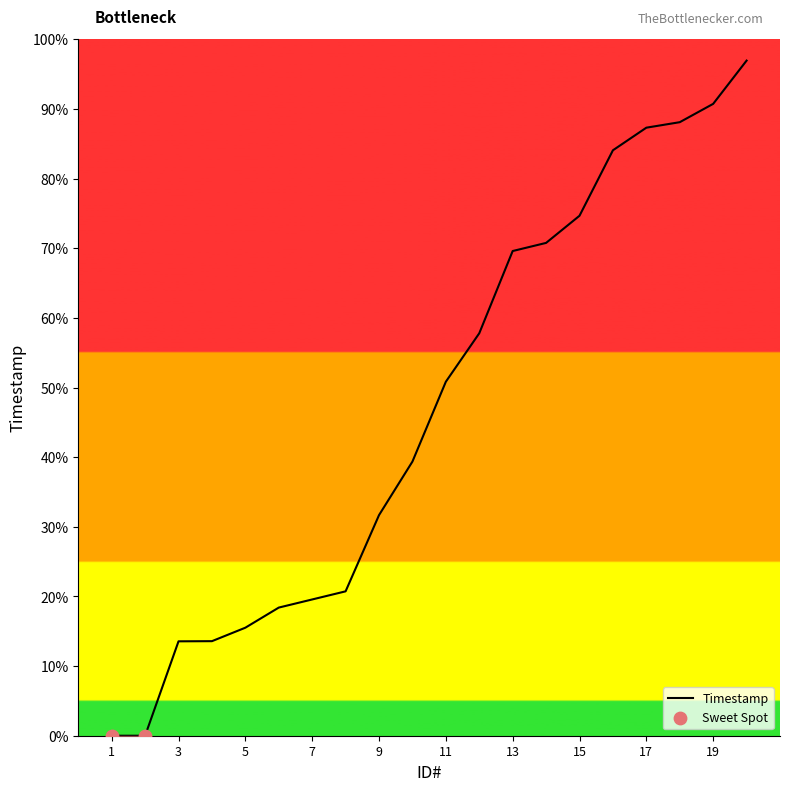

What is the greatest value displayed?

96.9